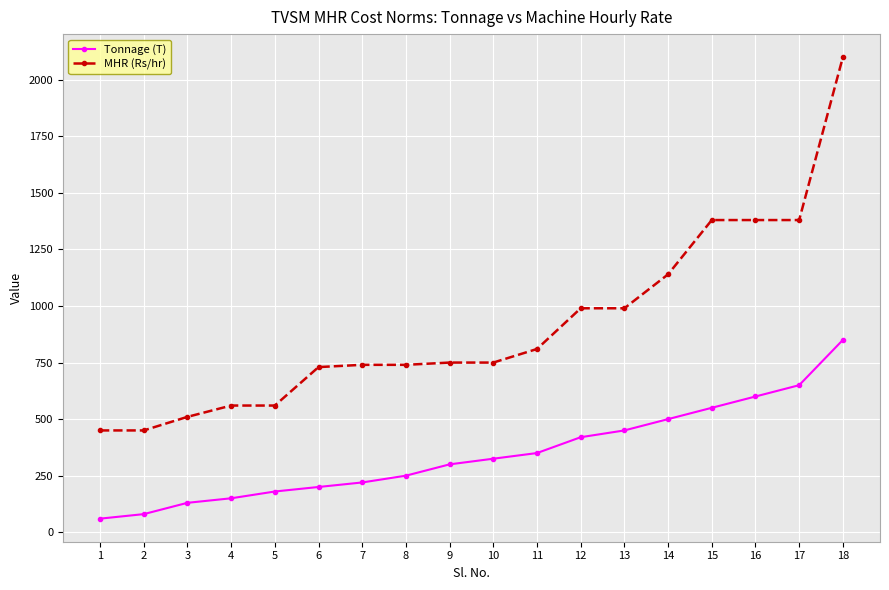

Does the chart have visible grid lines?

Yes